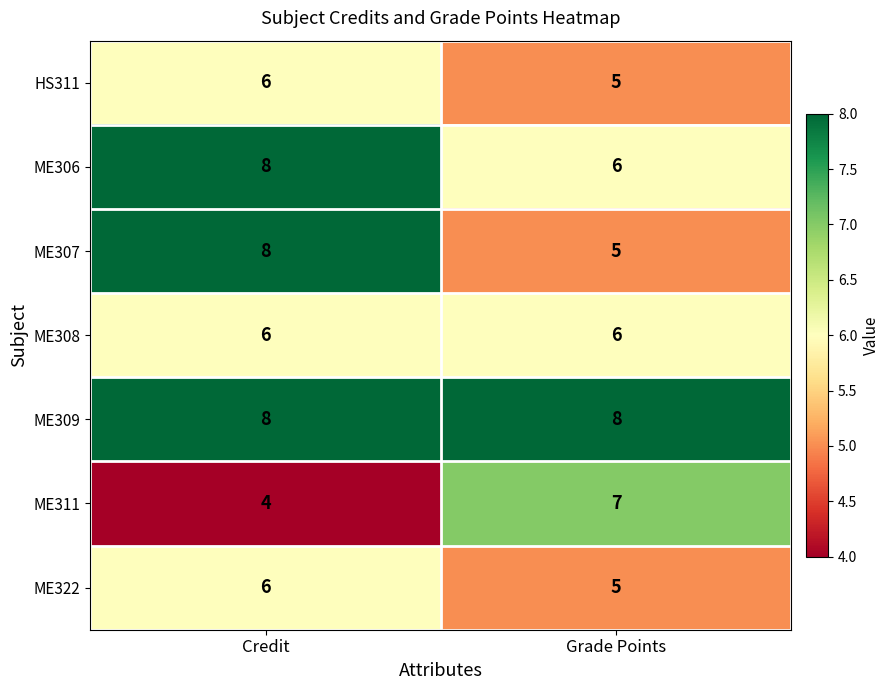

List the labels in order of ME307 value, largest first.

Credit, Grade Points